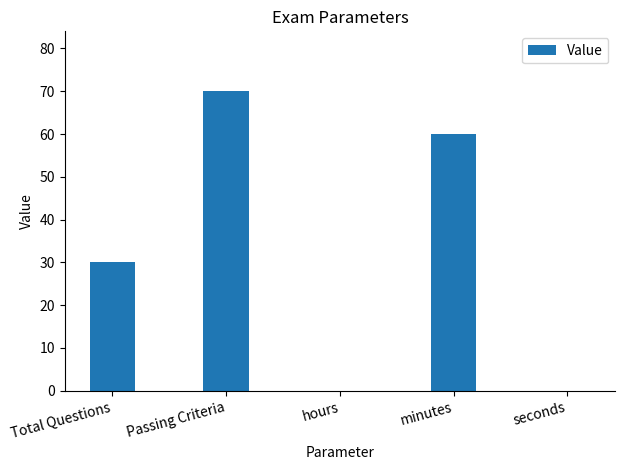

Reading left to right, what are all the values shown in this chart?

Total Questions=30	Passing Criteria=70	hours=0	minutes=60	seconds=0